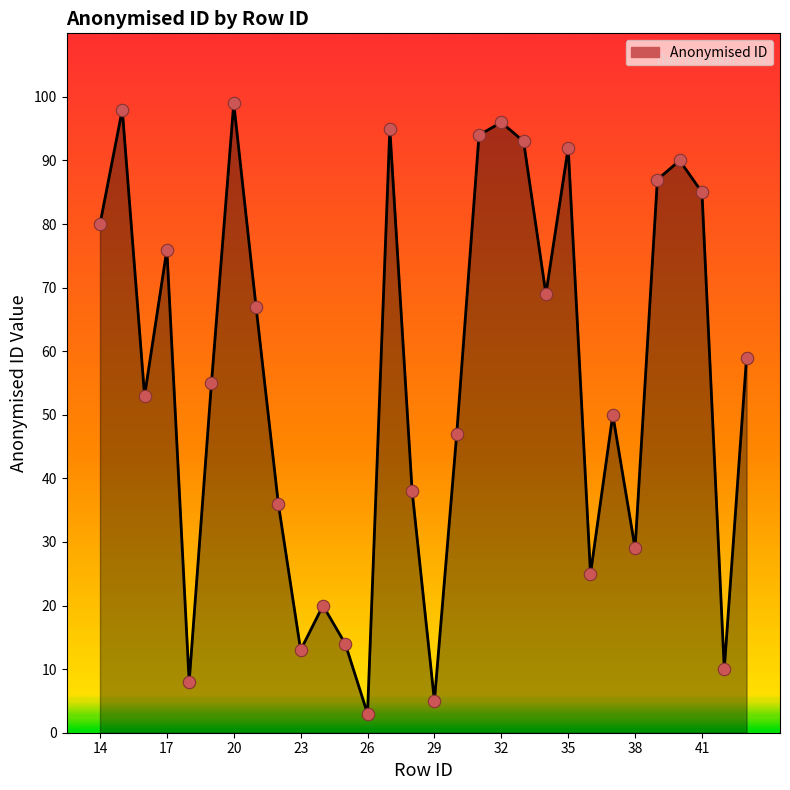

What is the maximum value shown in the chart?

99